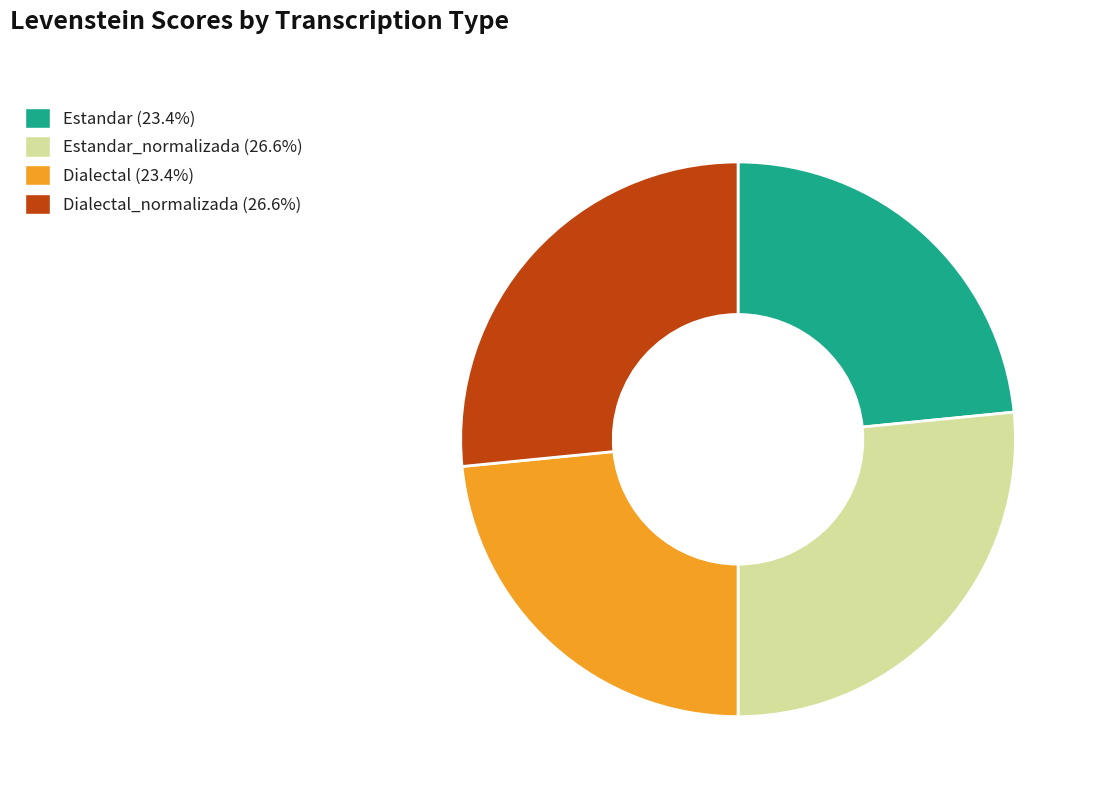

Is there any slice that represents more than half of the pie?

No